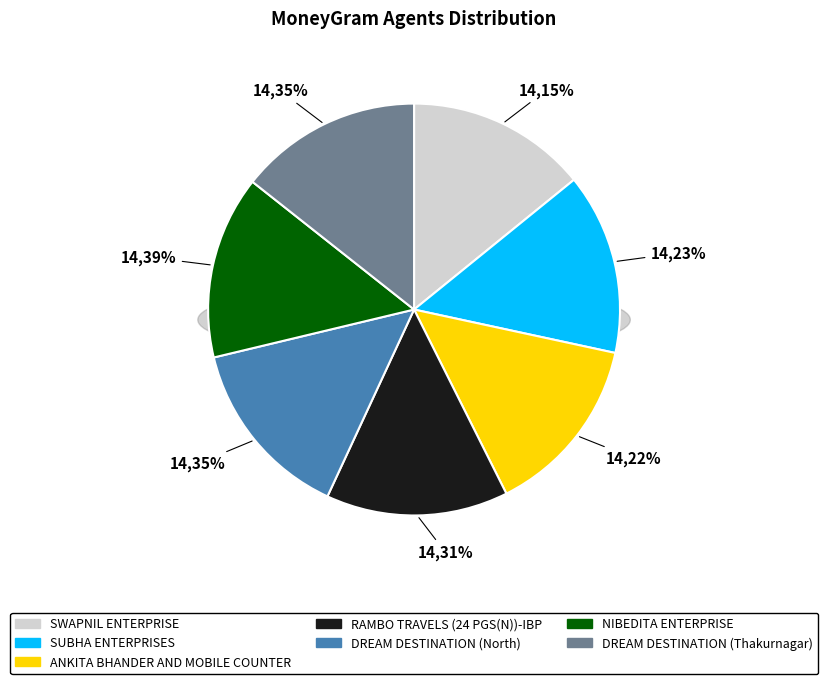

Does DREAM DESTINATION (North) represent more than half of the total?

No